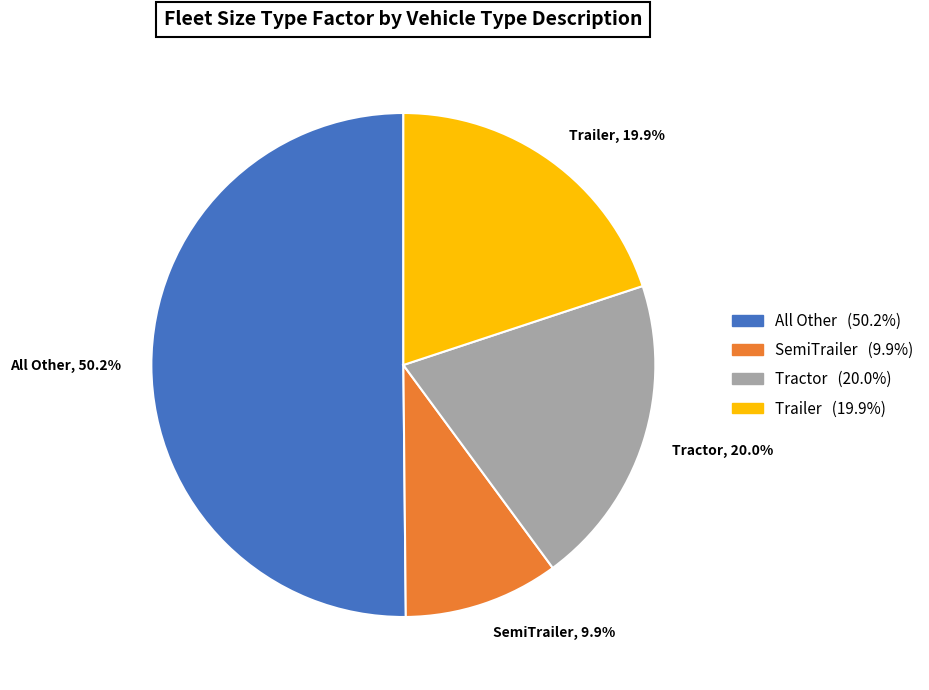

How much of the chart is everything except Trailer?

80.1%